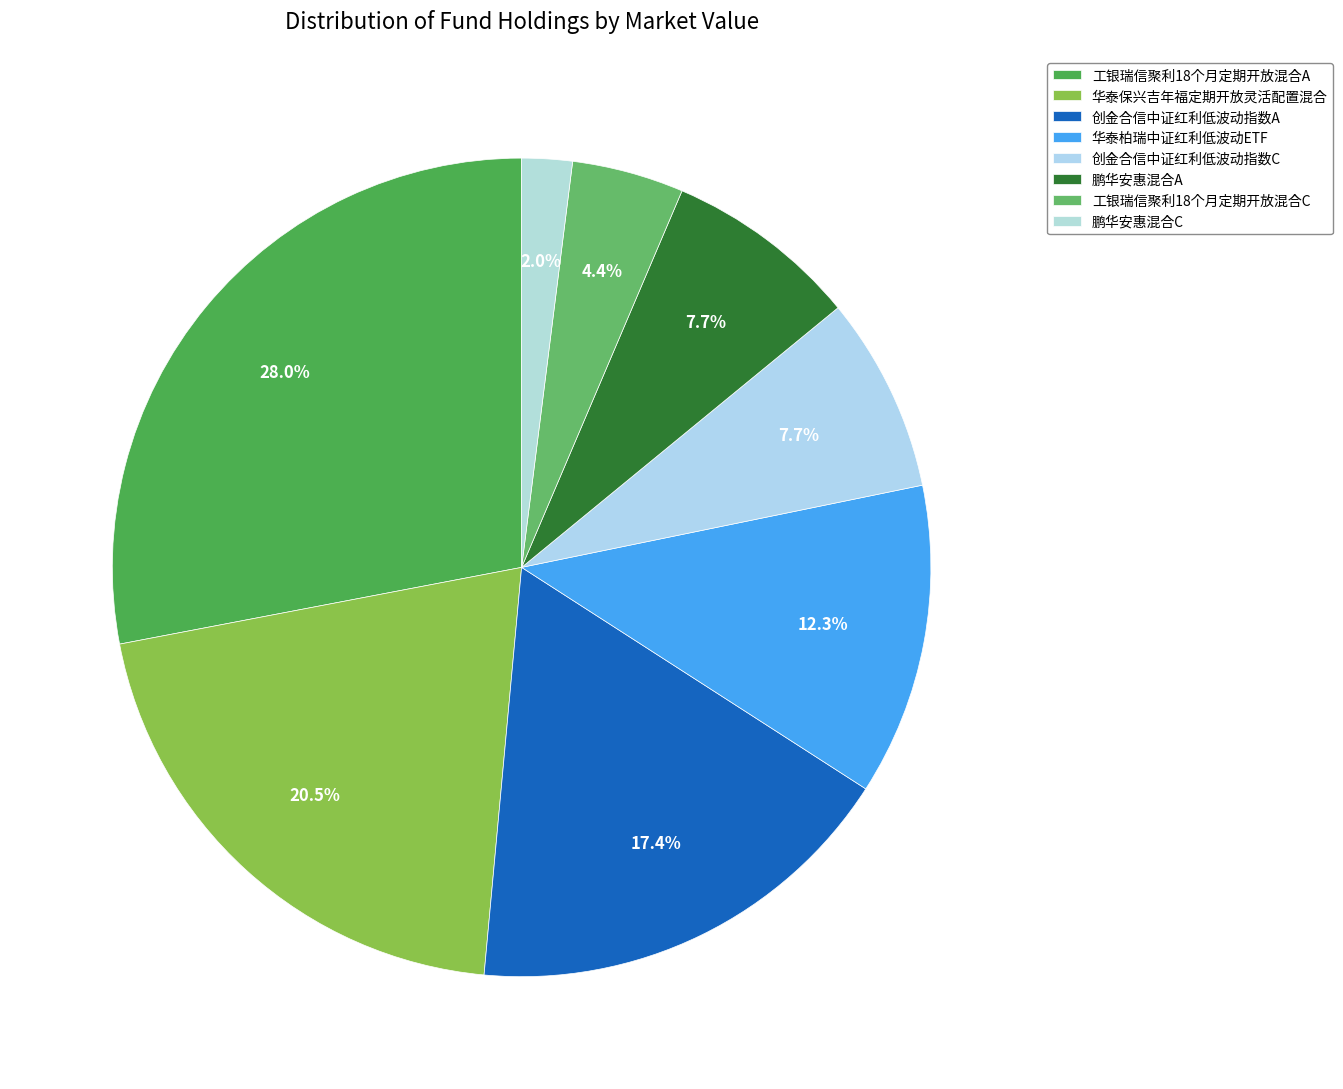

How many slices are in this pie chart?

8